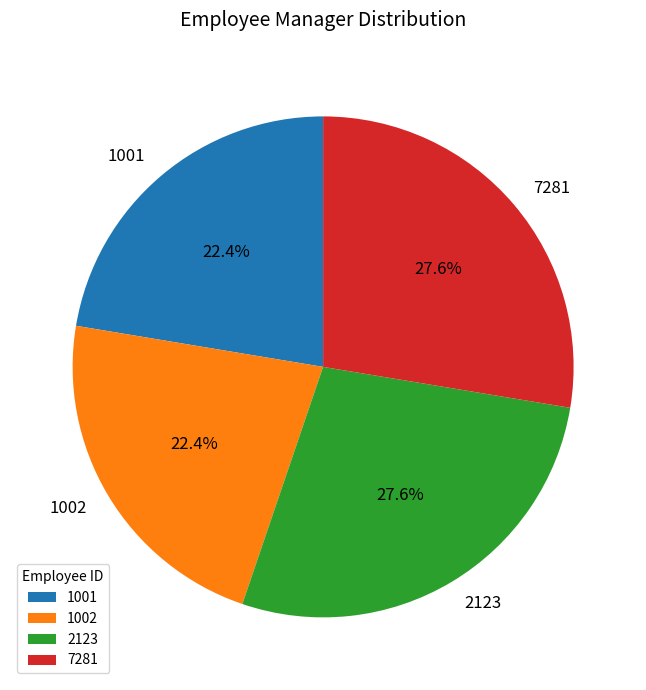

Is it true that 1002 is 22% of the pie?

True